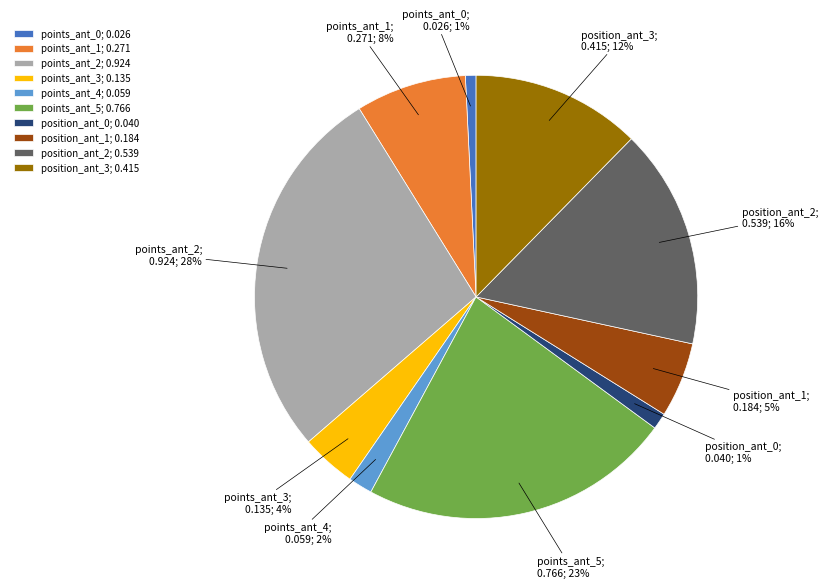

Do points_ant_1 and position_ant_3 together represent more than half of the pie?

No